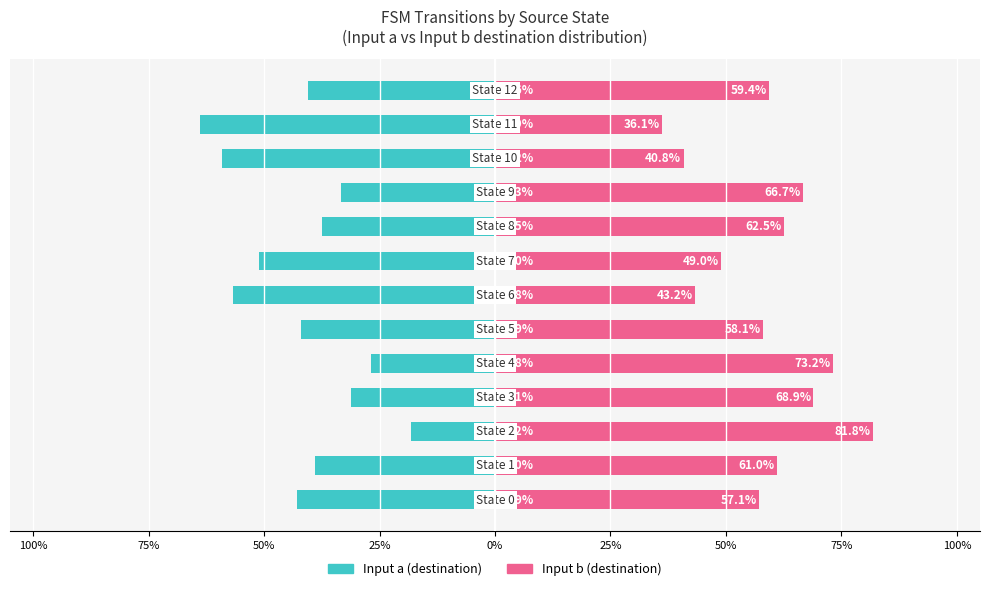

What are all the series names shown in the legend?

Input a (destination), Input b (destination)